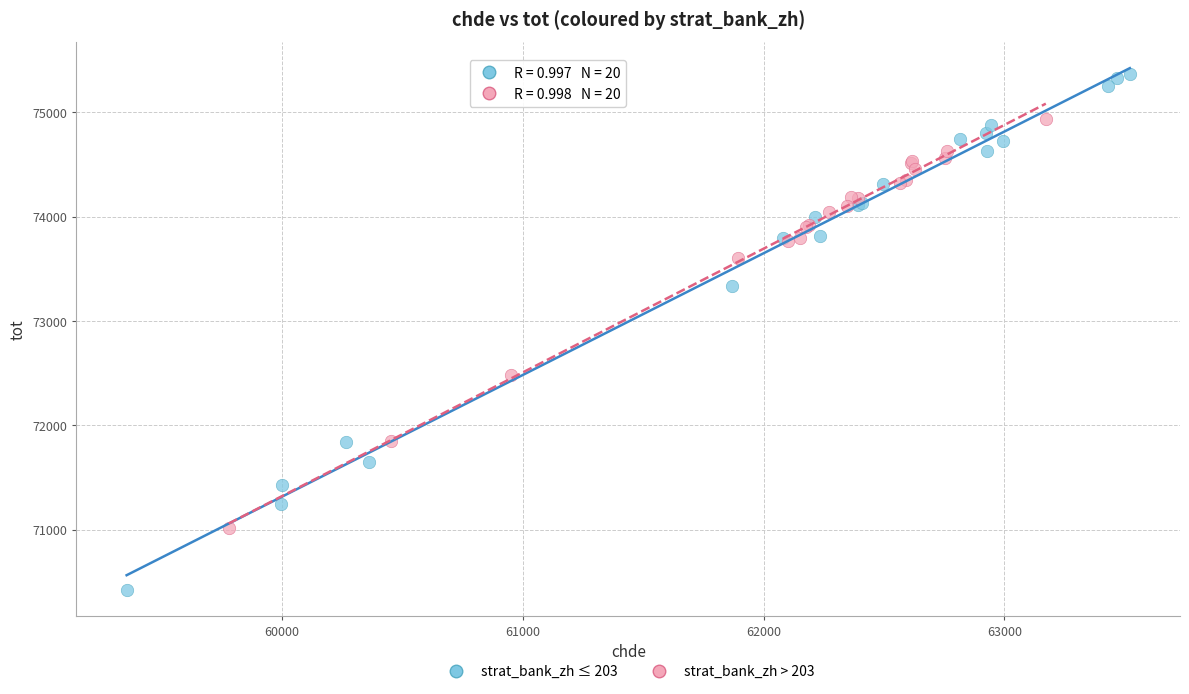

Which series reaches the maximum Y coordinate?

strat_bank_zh ≤ 203